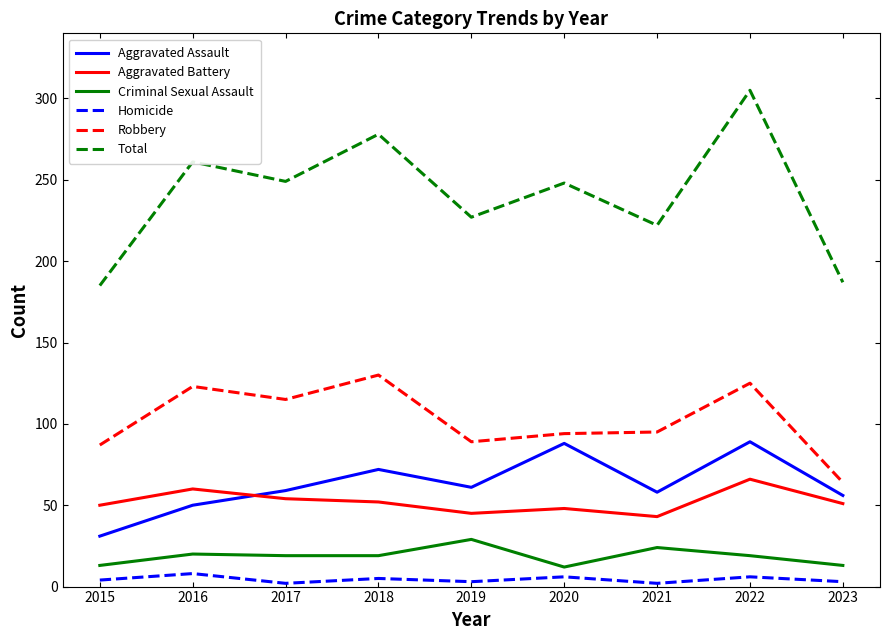

Which series has the widest spread of values?

Total